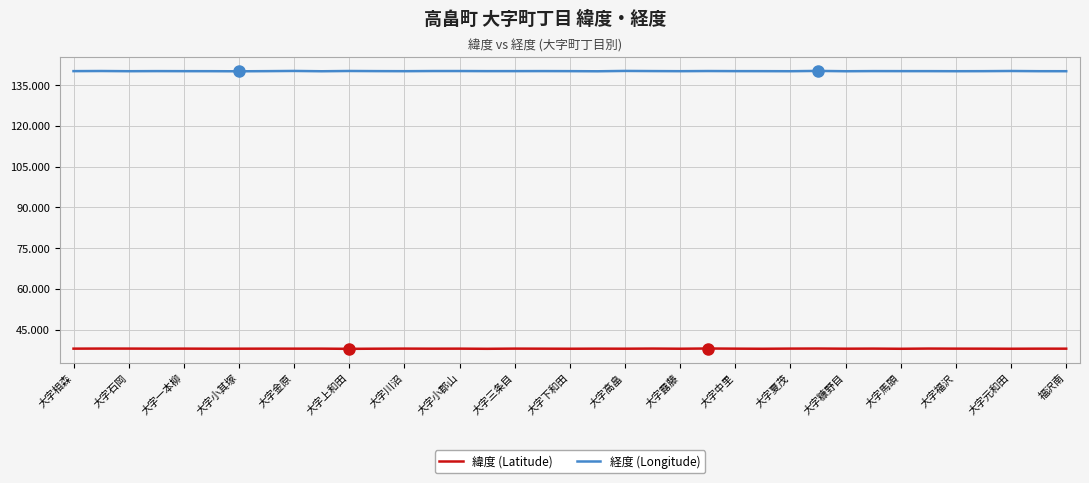

Count the number of categories in the chart.

37